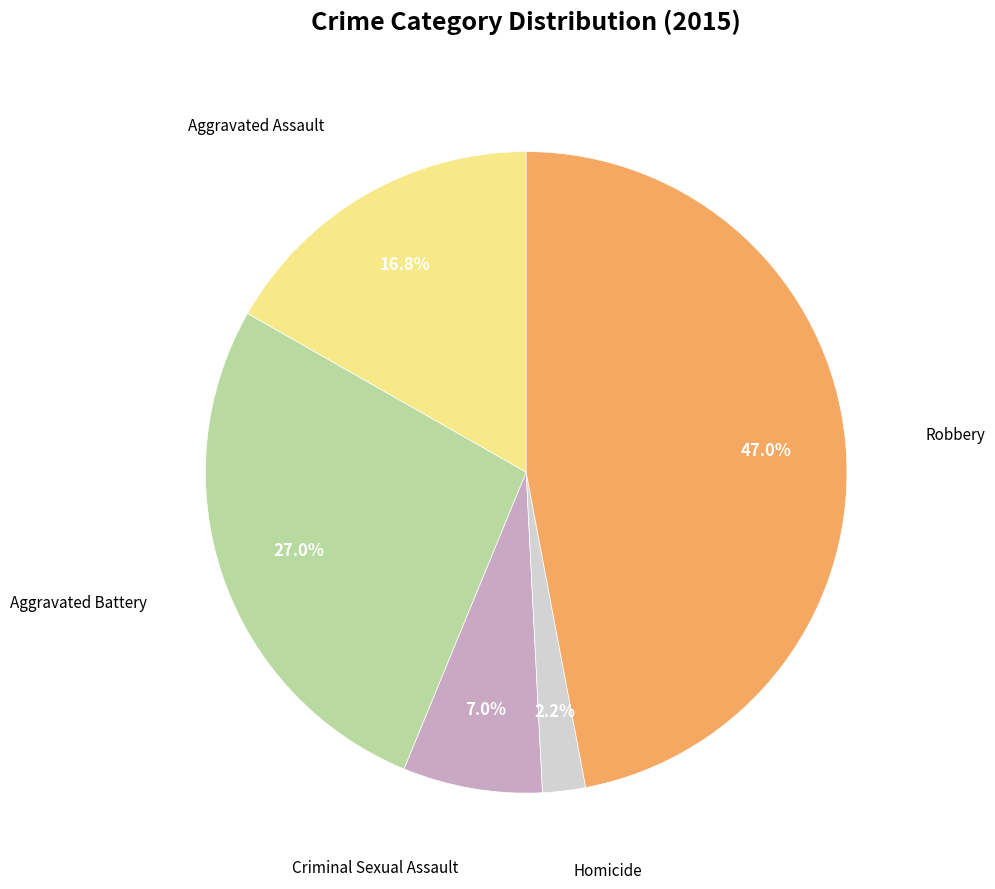

To the nearest percent, what percentage of the pie is Aggravated Battery?

27%